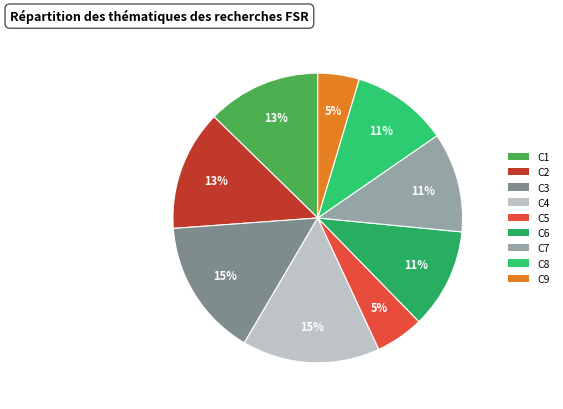

Rank the categories by value from highest to lowest.

C3, C4, C2, C1, C6, C7, C8, C5, C9